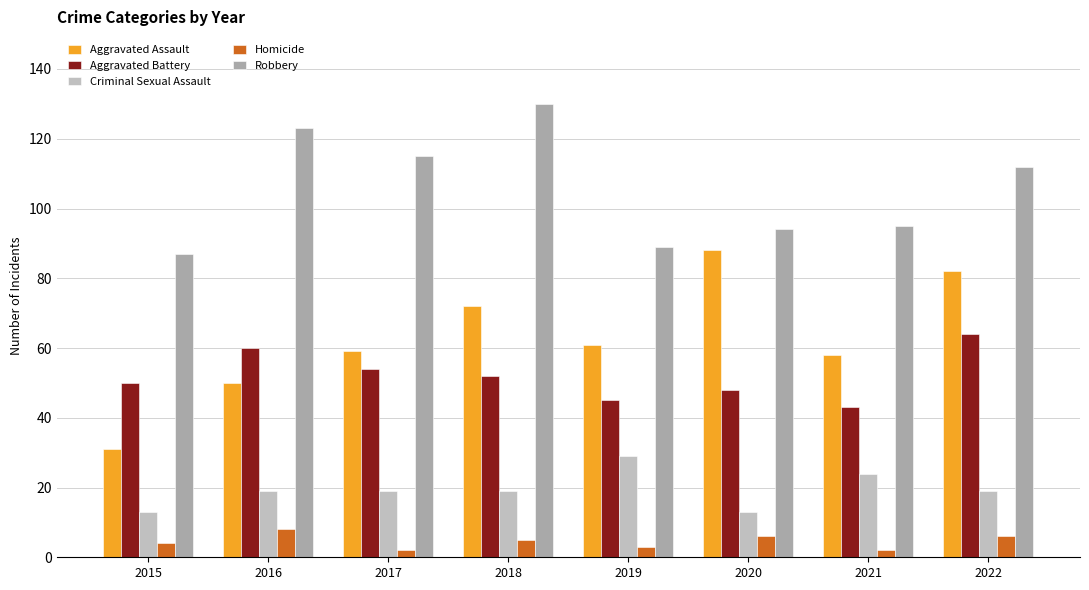

How many data points in Robbery are less than 112?

4